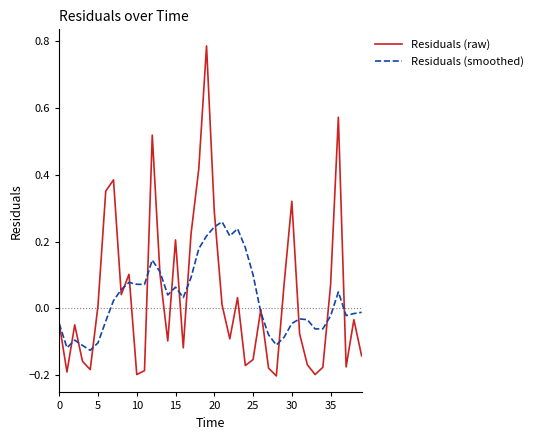

Which series has the widest spread of values?

Residuals (raw)